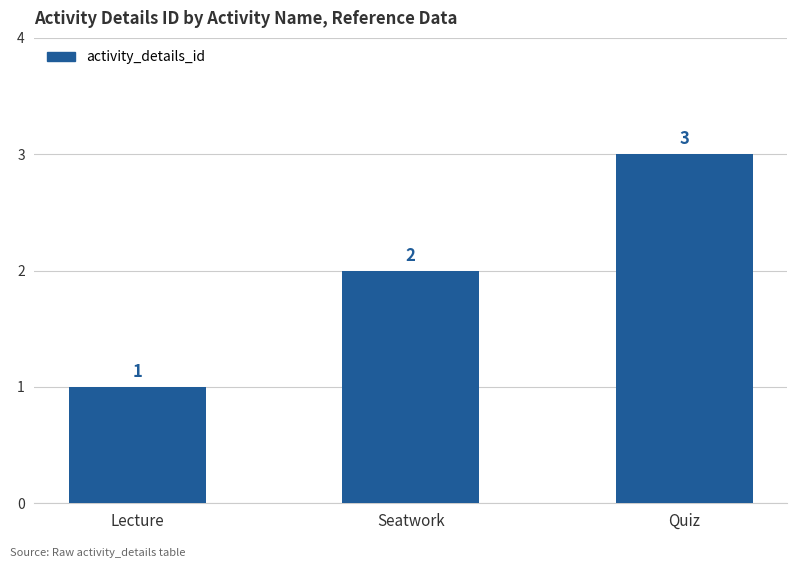

Reading right to left, transcribe all the data shown in this chart.

3	2	1